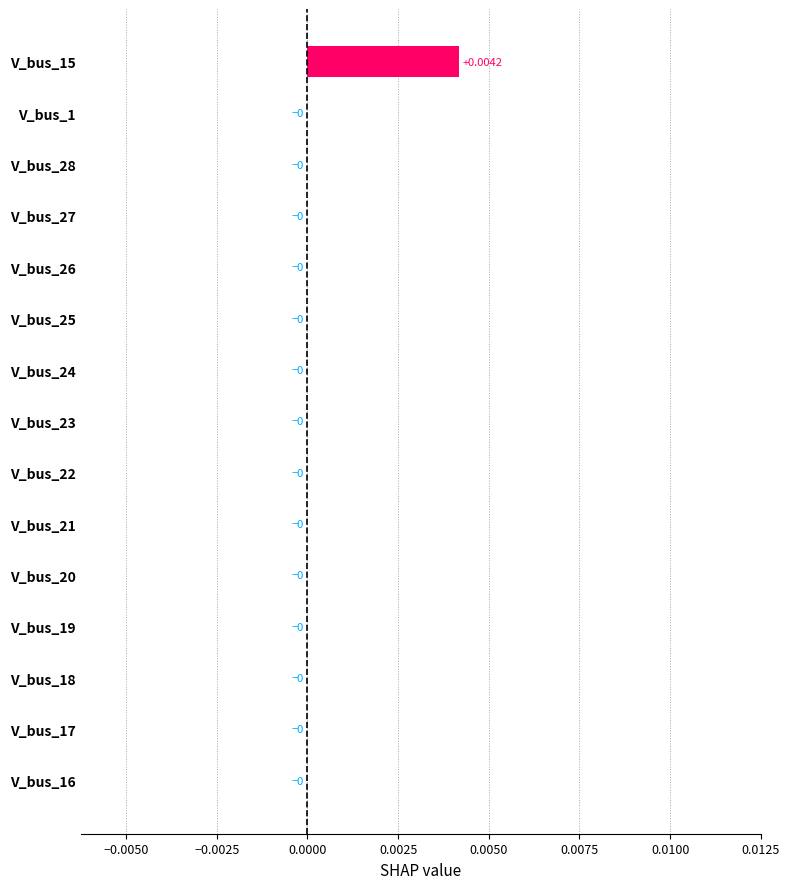

Between V_bus_15 and V_bus_19, which is larger?

V_bus_15